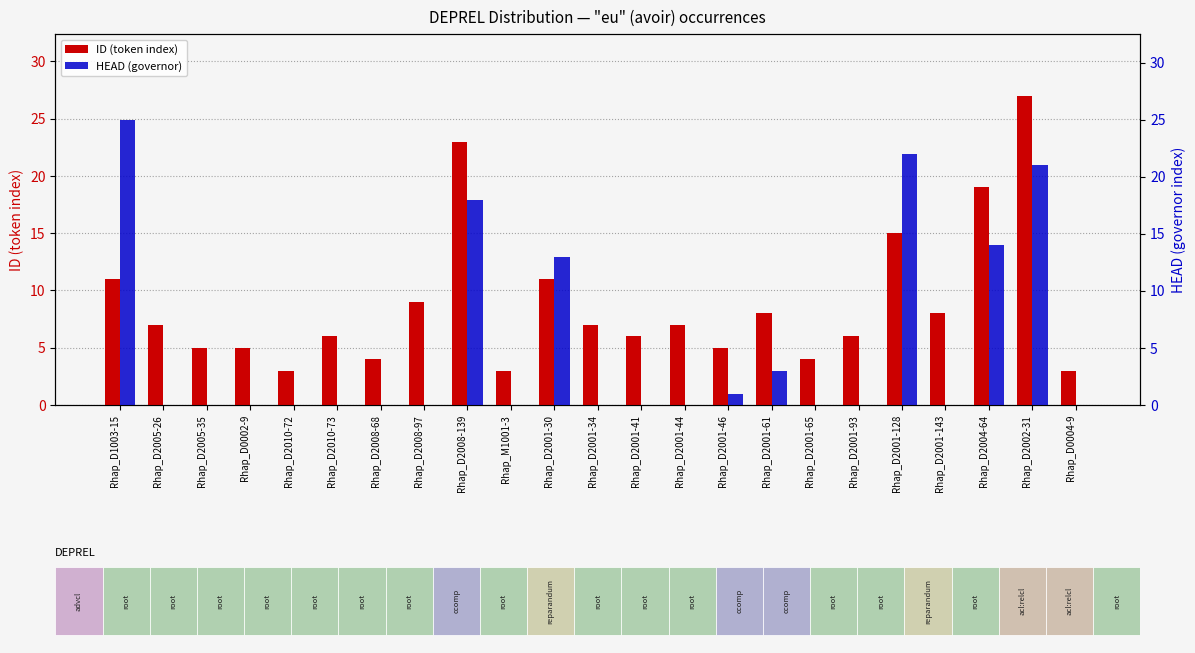

Which has a higher value, Rhap_D2008-68 or Rhap_D2005-26?

Rhap_D2005-26